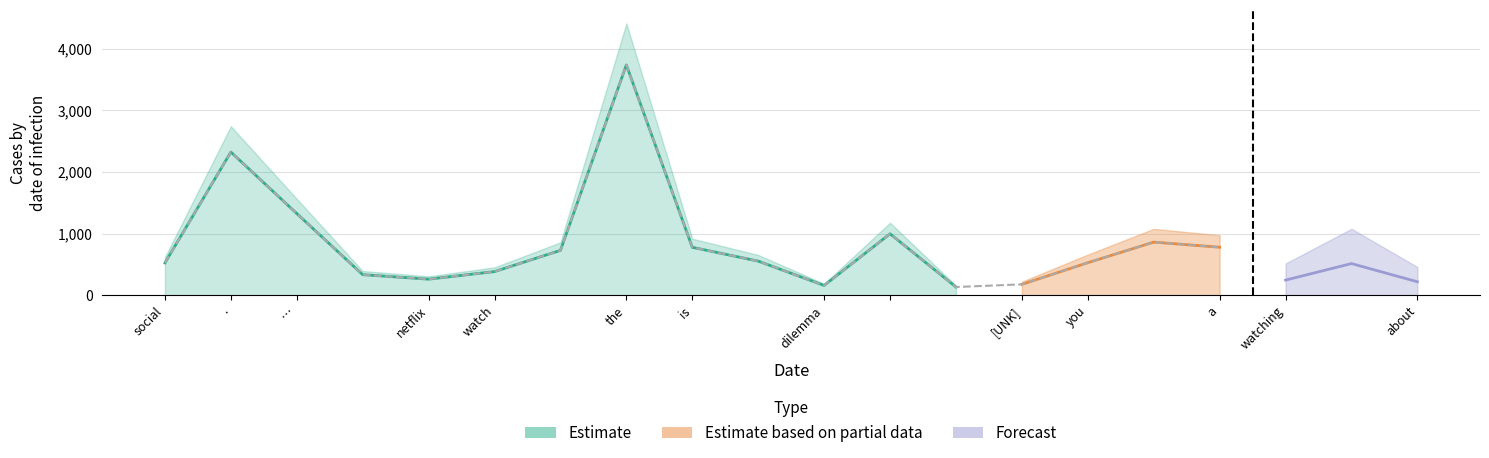

What is the label of the 8th point from the left?

the